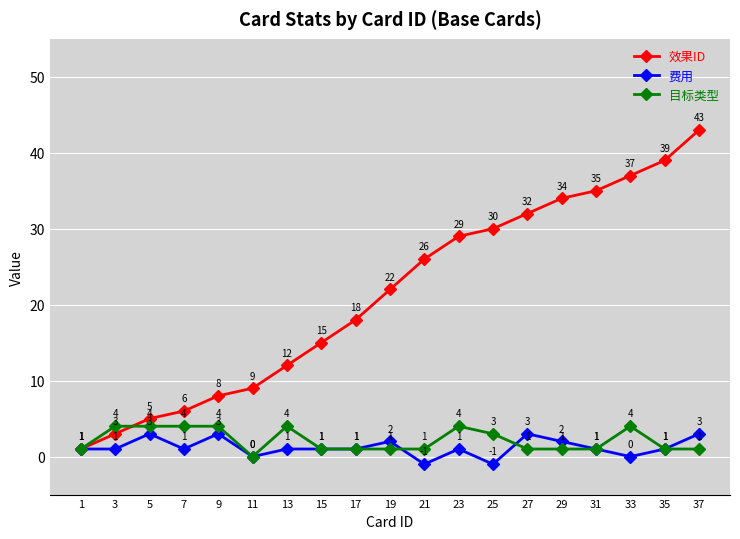

Reading left to right, extract all data points from this chart.

效果ID: 1=1	3=3	5=5	7=6	9=8	11=9	13=12	15=15	17=18	19=22	21=26	23=29	25=30	27=32	29=34	31=35	33=37	35=39	37=43
费用: 1=1	3=1	5=3	7=1	9=3	11=0	13=1	15=1	17=1	19=2	21=-1	23=1	25=-1	27=3	29=2	31=1	33=0	35=1	37=3
目标类型: 1=1	3=4	5=4	7=4	9=4	11=0	13=4	15=1	17=1	19=1	21=1	23=4	25=3	27=1	29=1	31=1	33=4	35=1	37=1